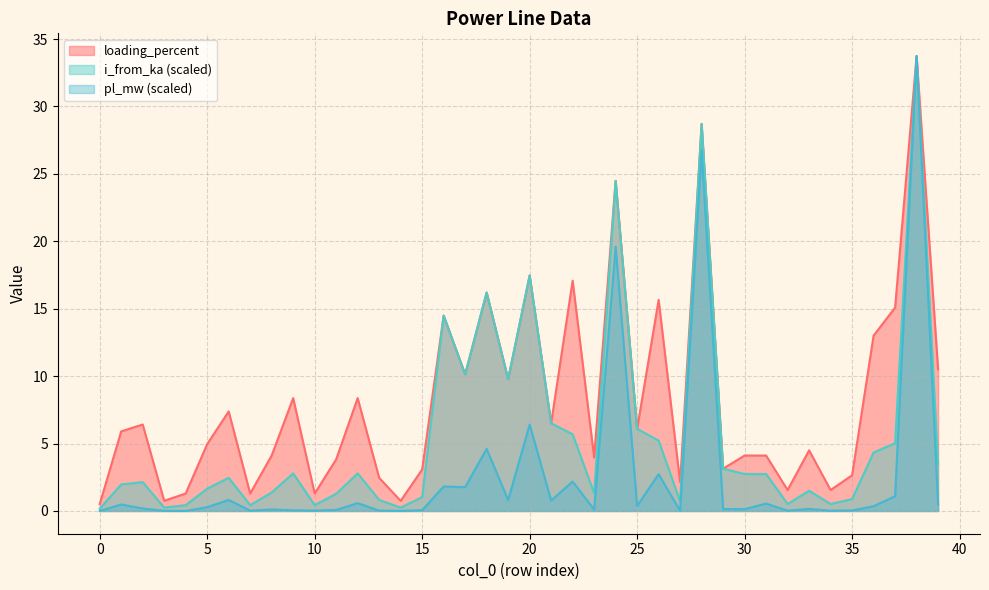

Is it true that i_from_ka equals 2.9 at 1?

False